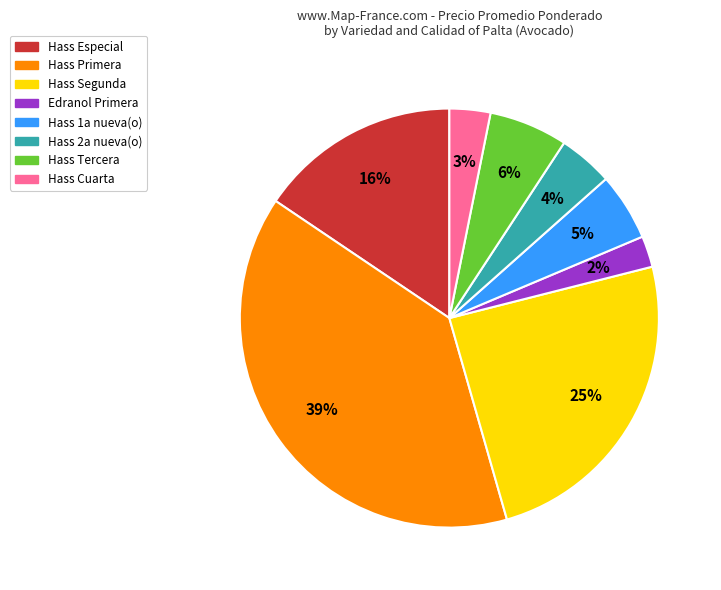

To the nearest percent, what portion does Hass Segunda represent?

25%